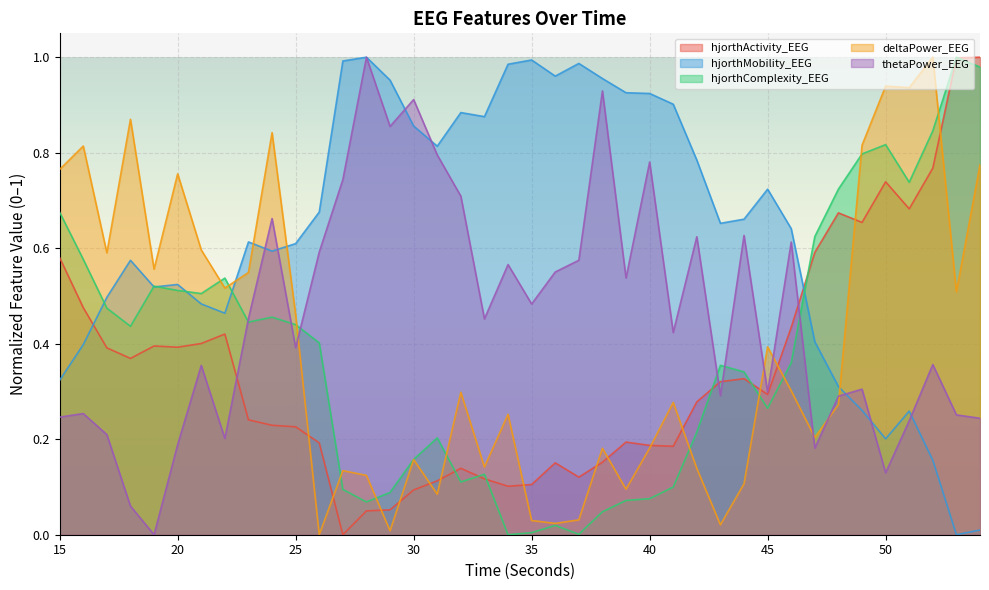

Which series ends up on top after the final intersection of hjorthComplexity_EEG and hjorthMobility_EEG?

hjorthComplexity_EEG